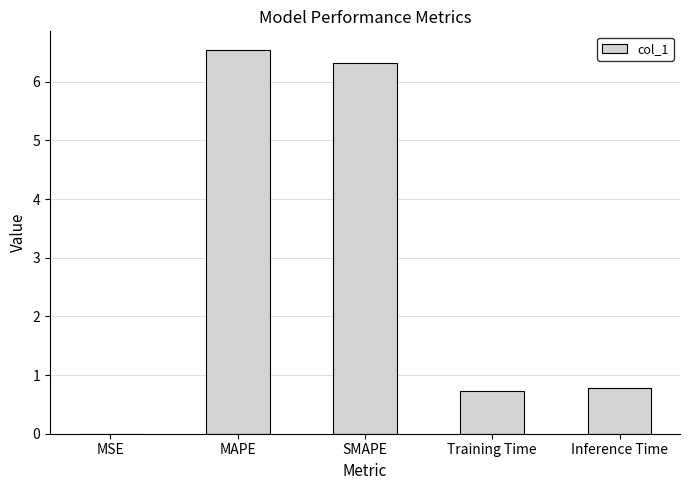

What is the maximum value shown in the chart?

6.5